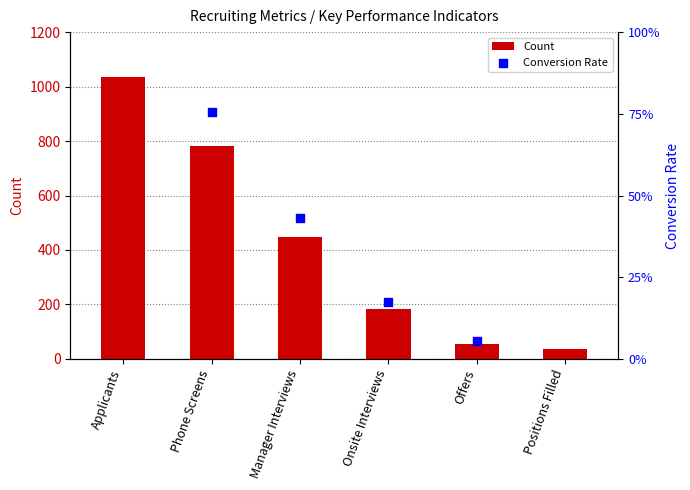

Between Manager Interviews and Applicants, which is larger?

Applicants